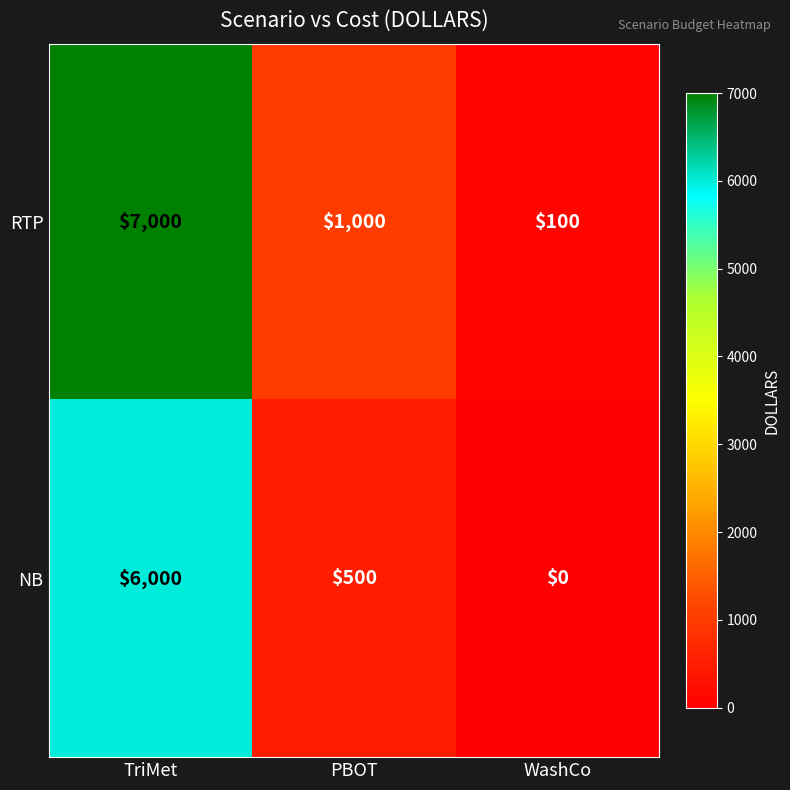

Rank the series by their maximum value, from highest to lowest.

RTP, NB